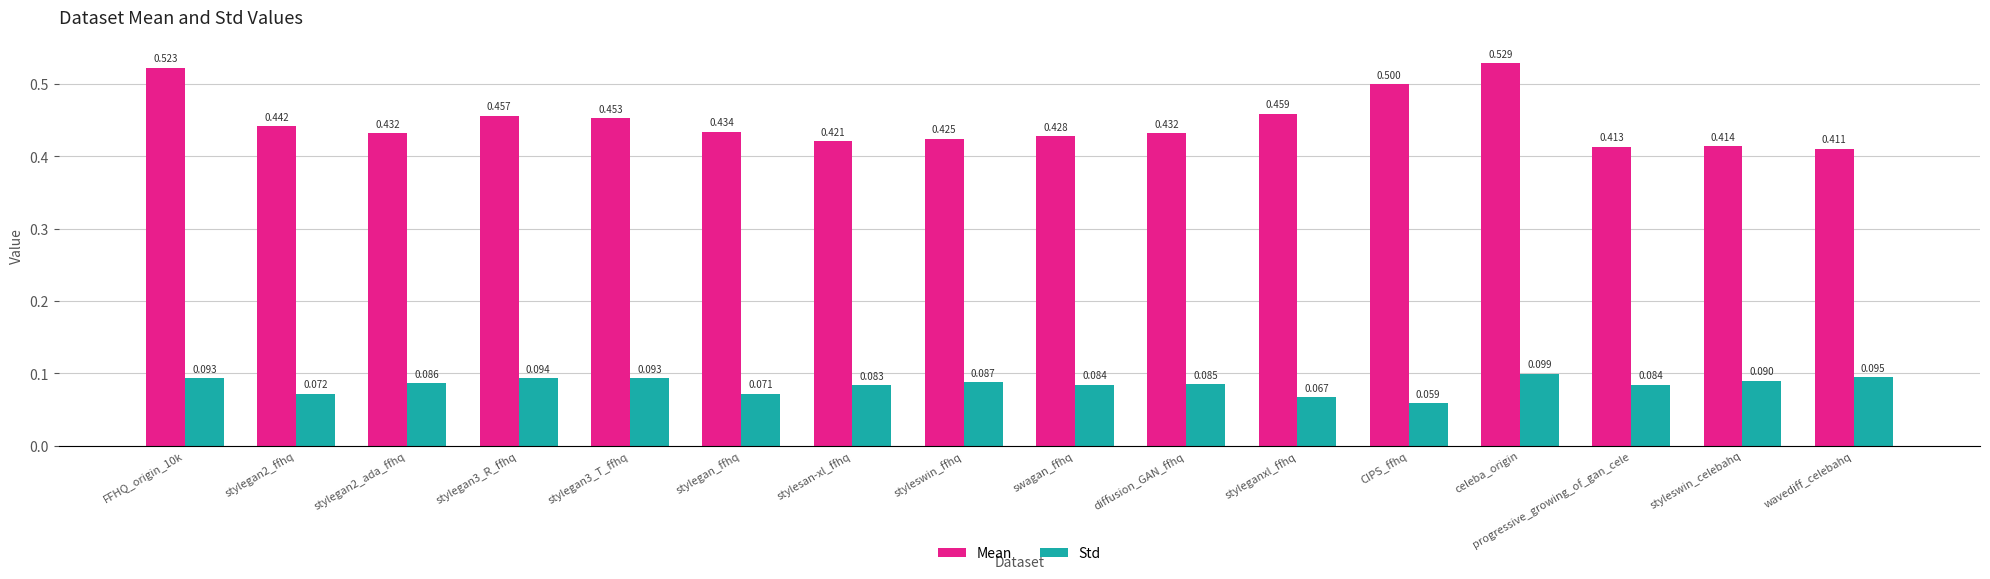

True or false: Mean has a value of 0.5 at stylegan3_R_ffhq.

True